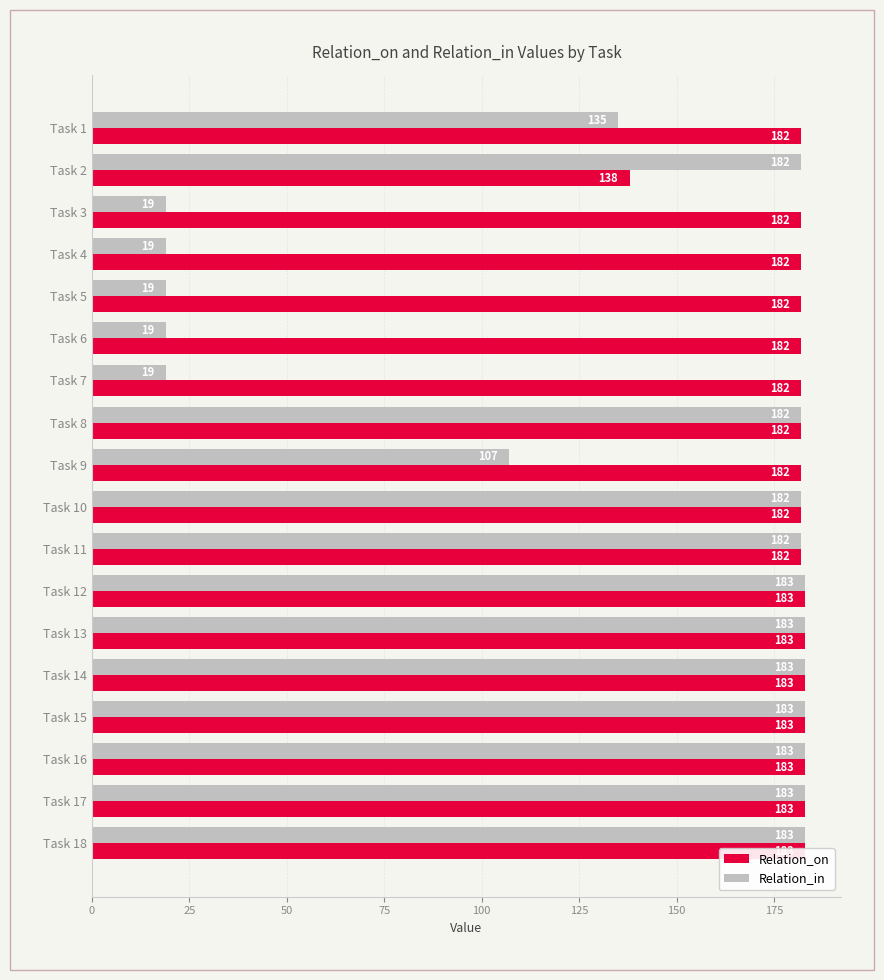

What is the sum of all Relation_in values?

2346